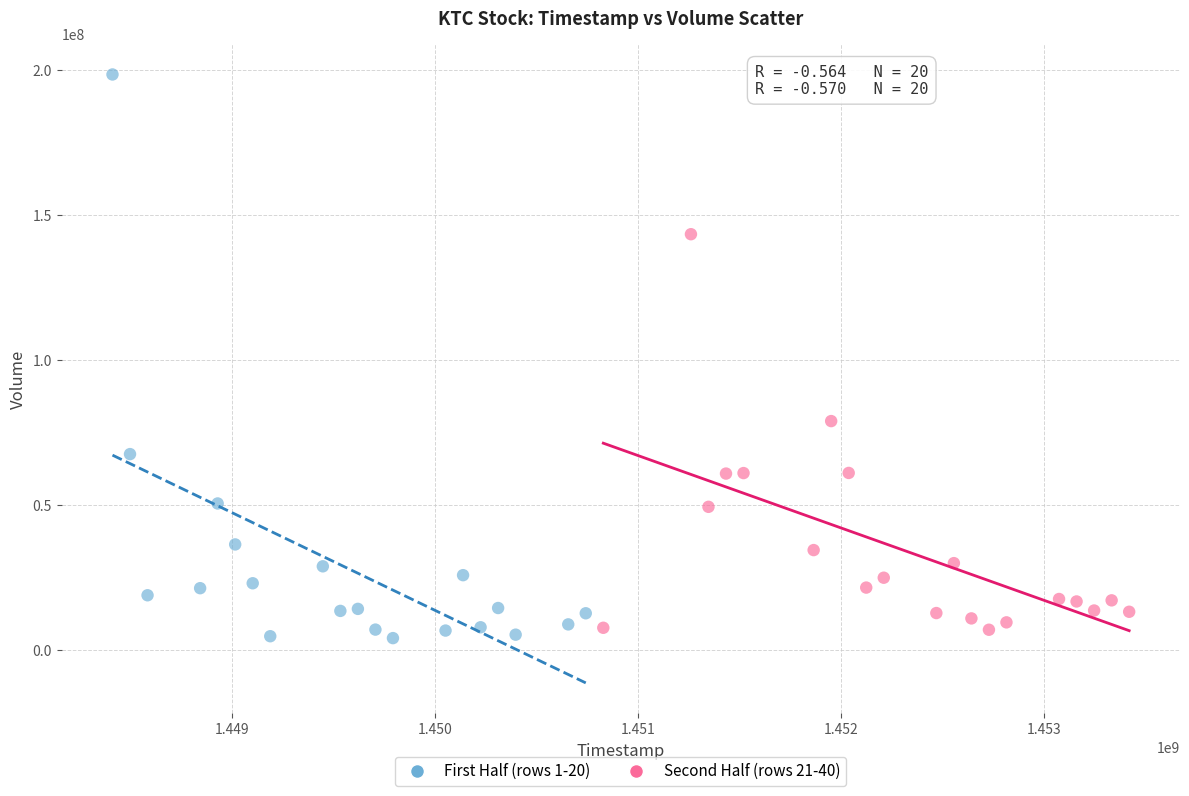

Which series has the largest Y range (max minus min)?

First Half (rows 1-20)